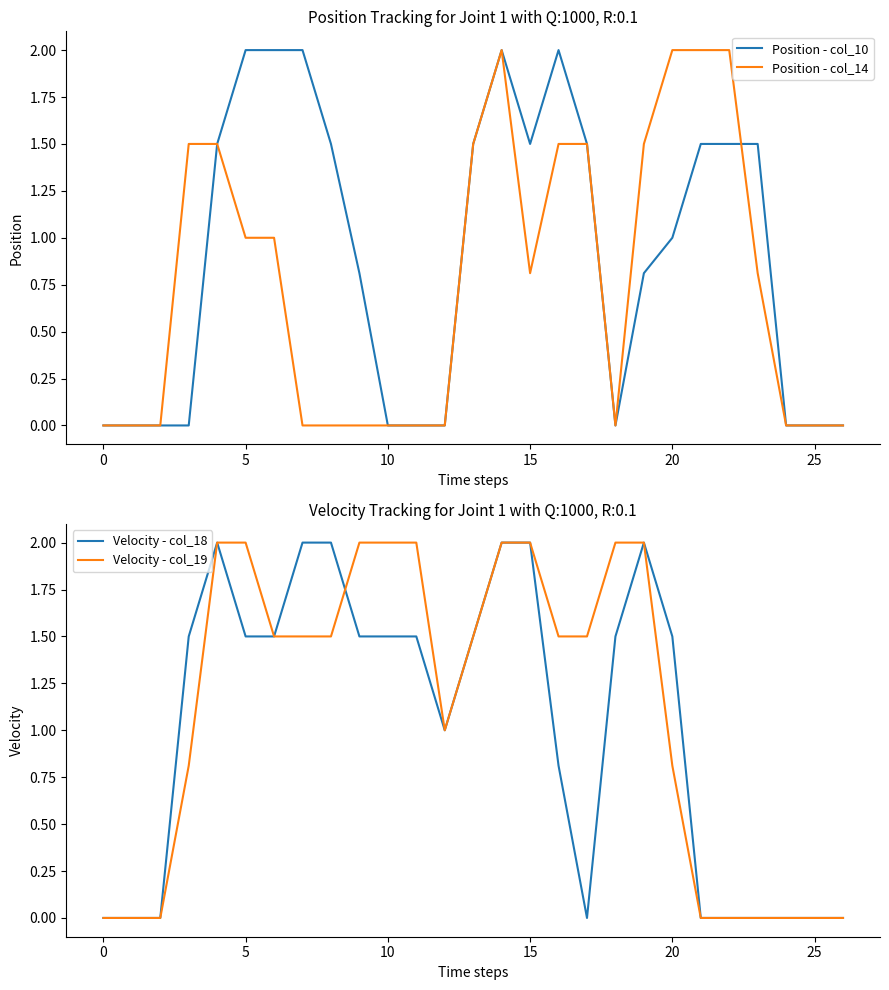

True or false: Position - col_14 has more than 2 interior local peaks.

False